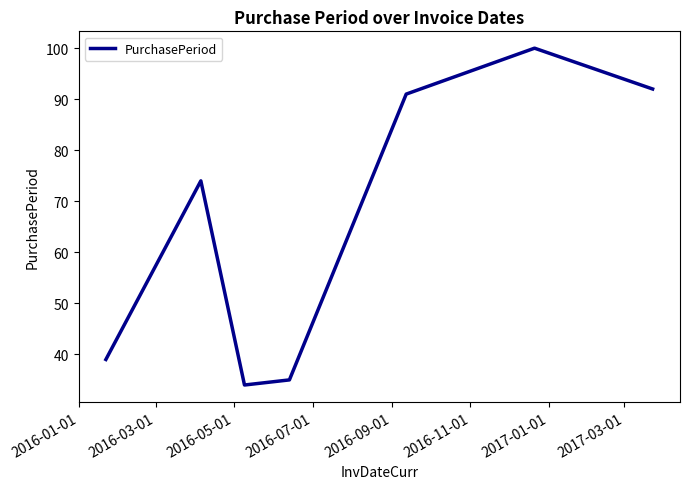

What is the greatest value displayed?

100